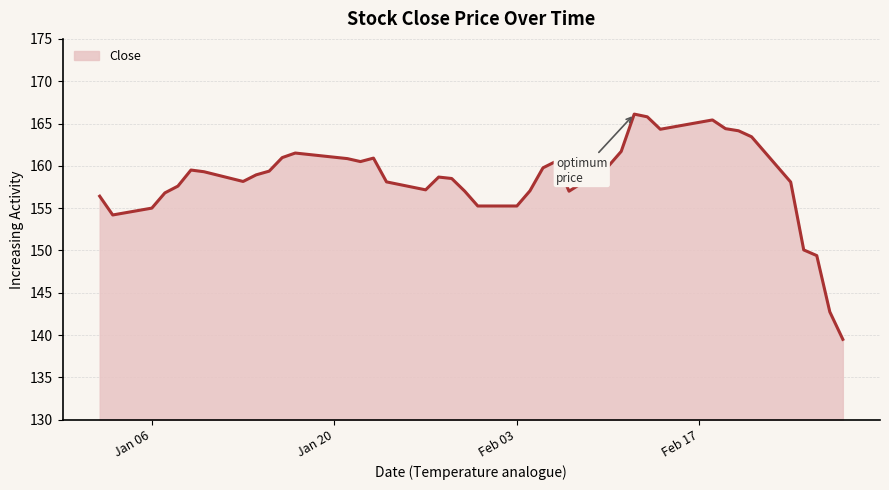

How many lines are shown in the chart?

1